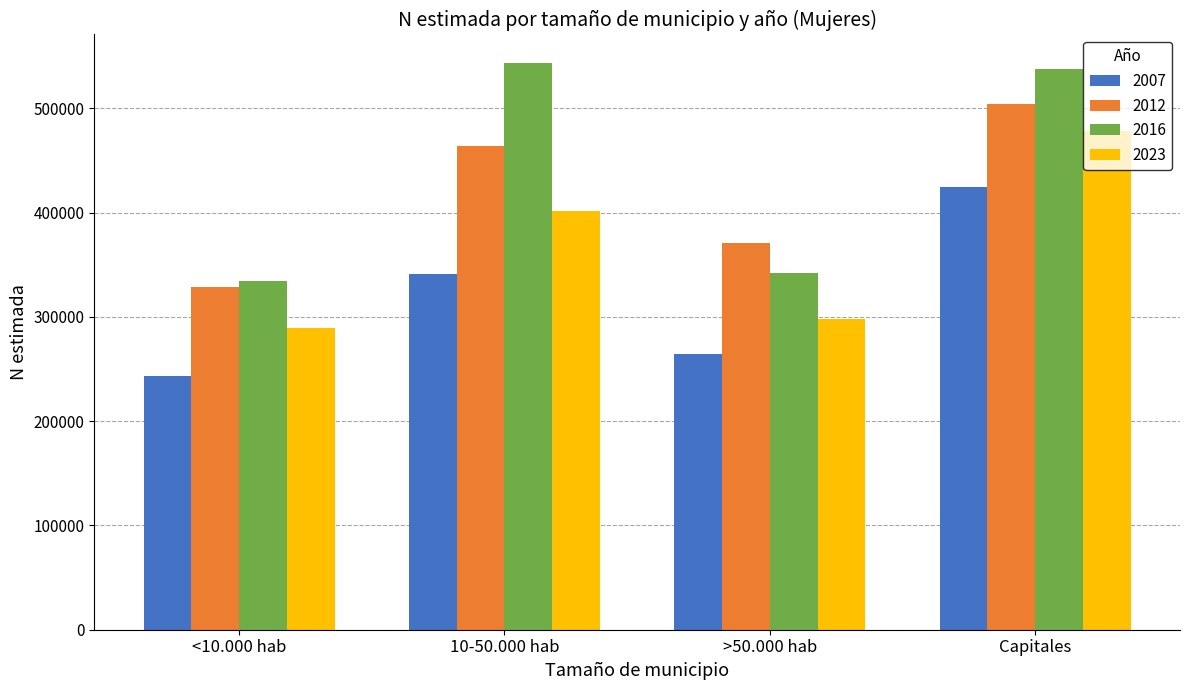

What is the label of the 4th bar from the left?

Capitales